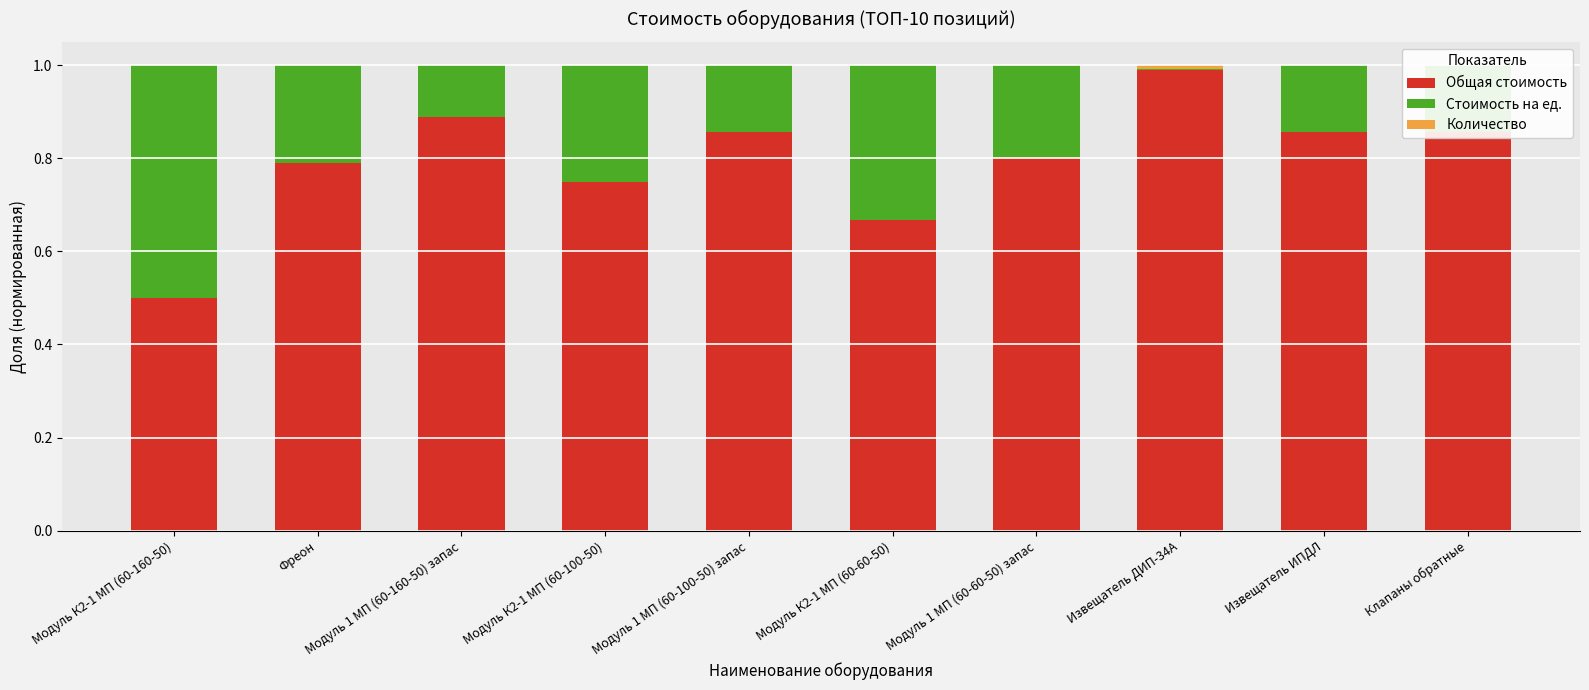

Does the chart contain stacked bars?

Yes